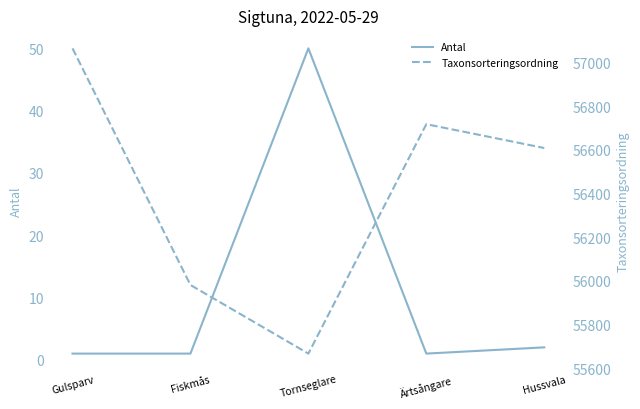

True or false: Taxonsorteringsordning has more than 1 interior local peaks.

False